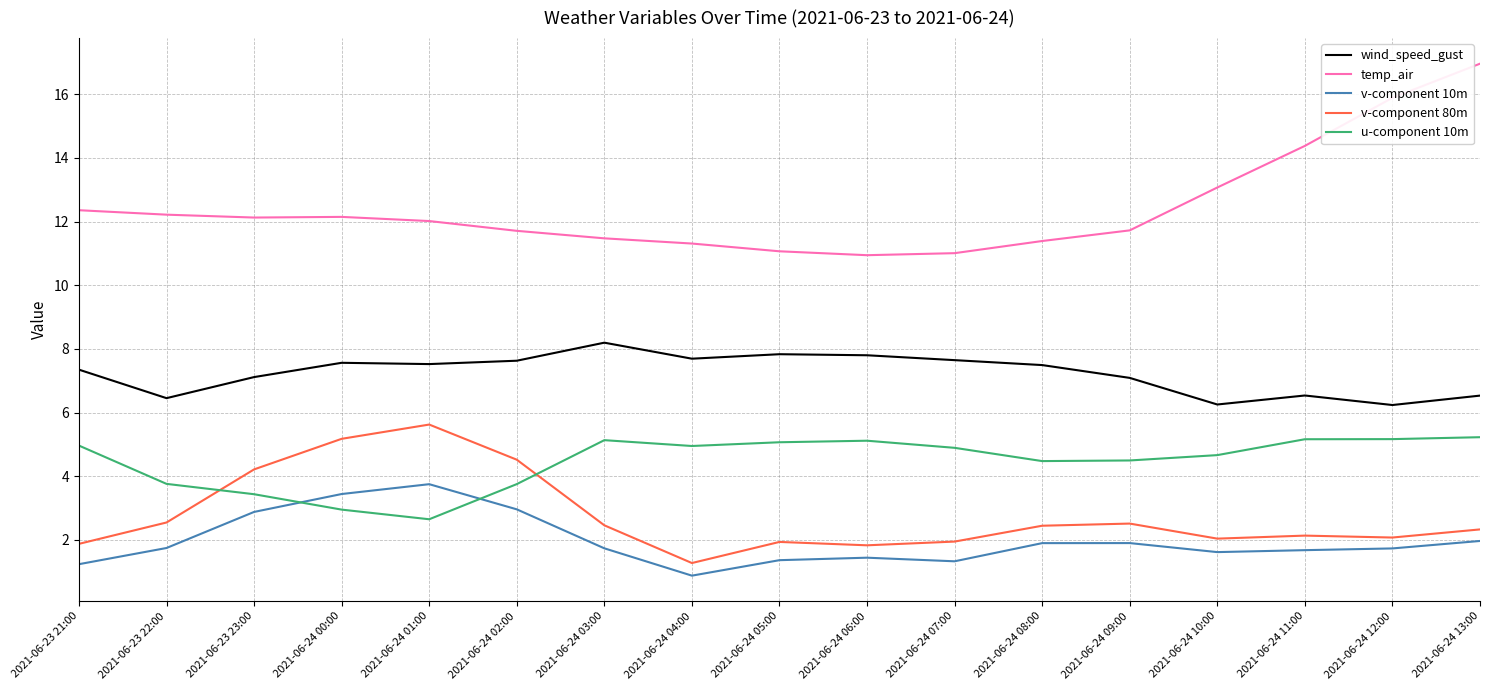

Is this an area chart (filled region under the line)?

No